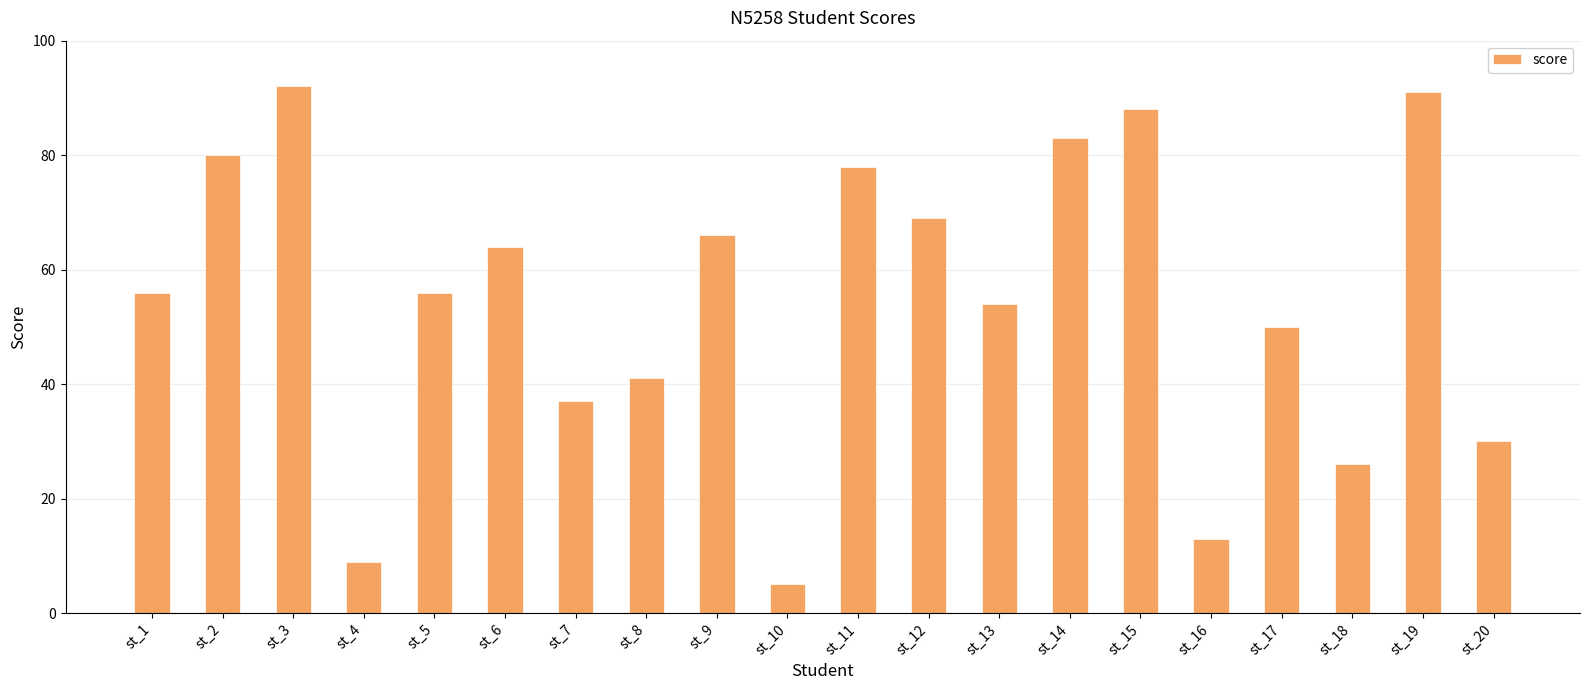

What is the value of the 16th bar from the left?

13